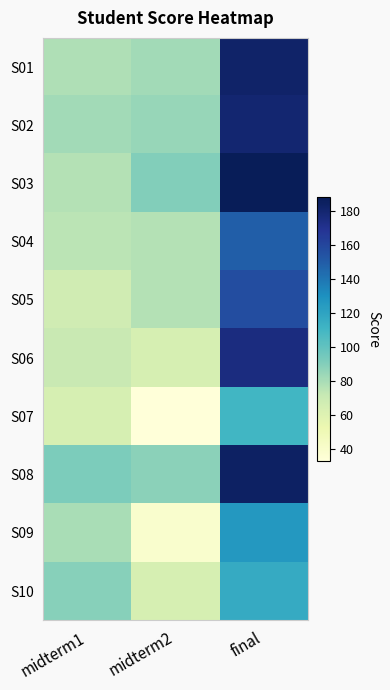

Which series has the largest range (max minus min)?

S03